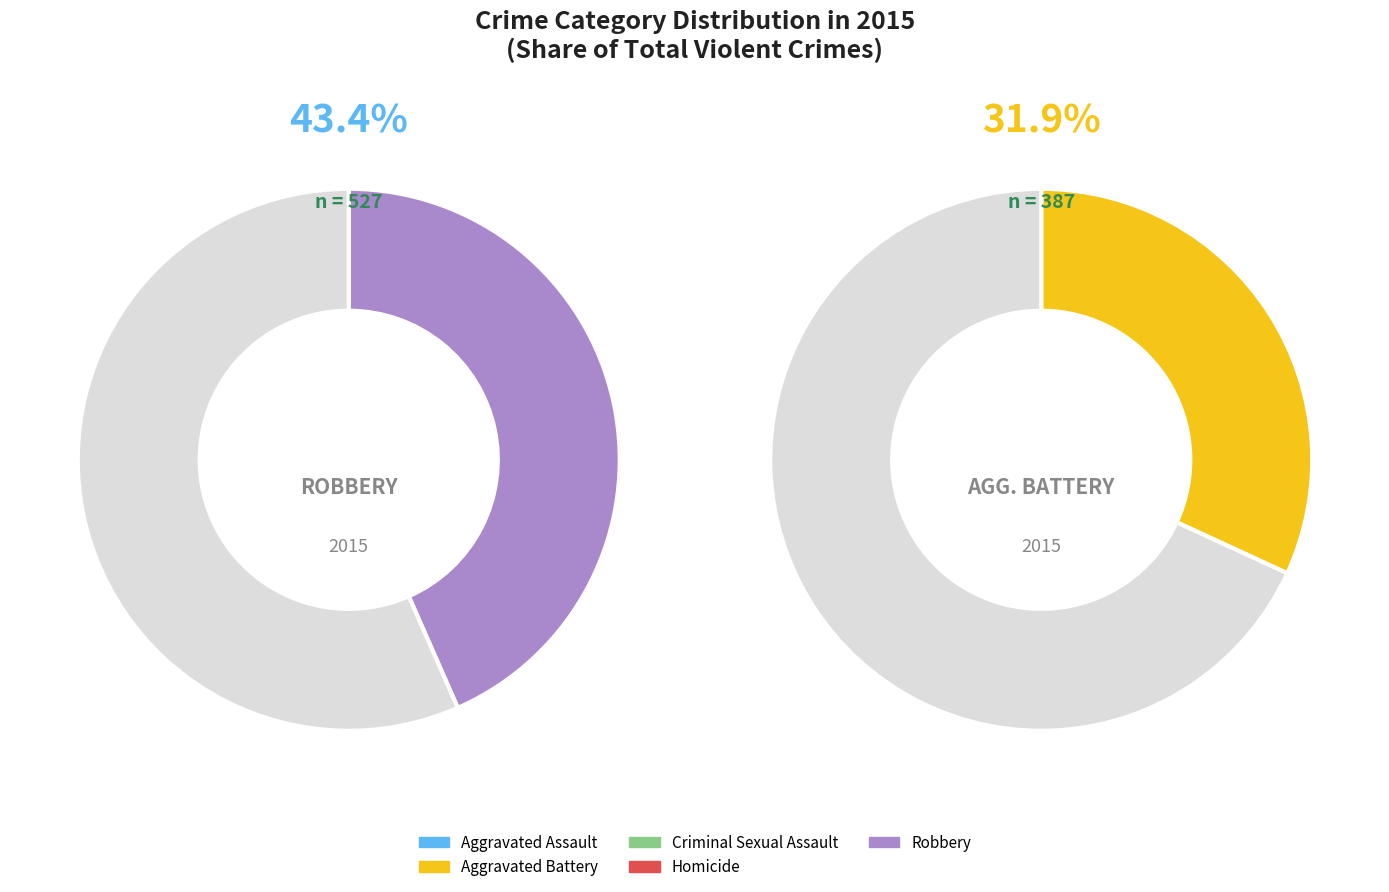

The Robbery slice represents 52% of the pie. True or false?

False